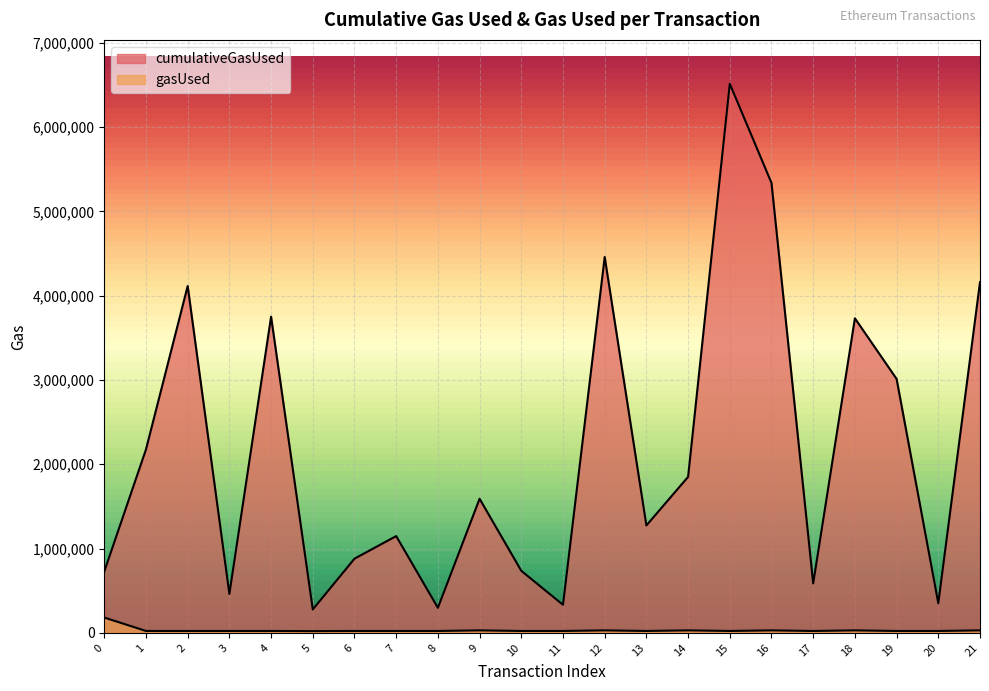

How many lines are shown in the chart?

2